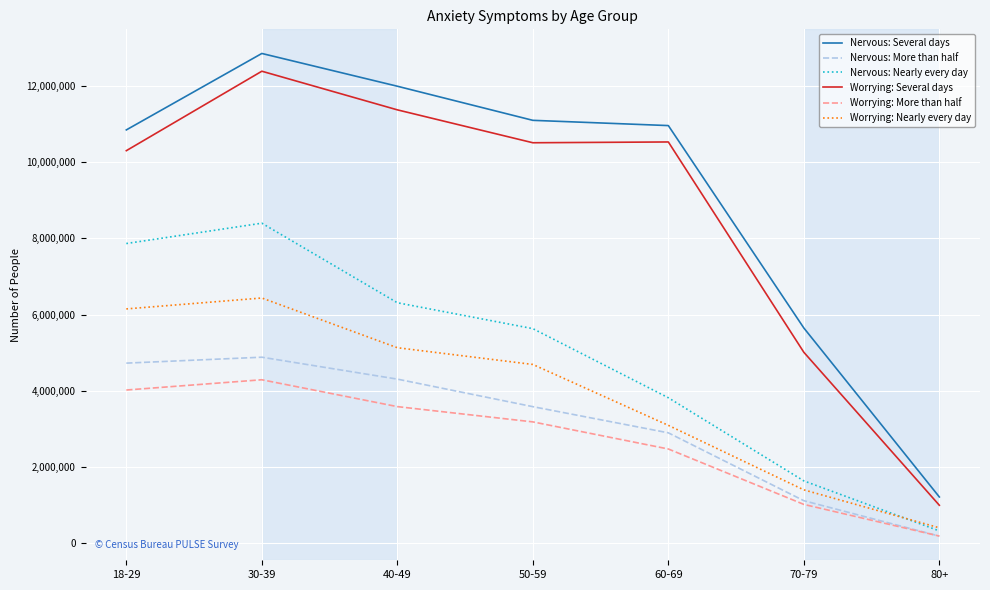

What is the total value across all series at 70-79?

15861425